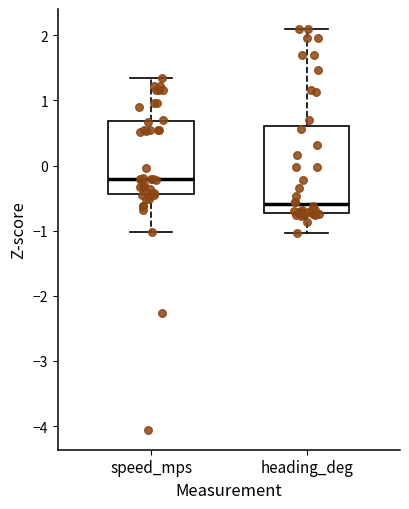

Reading left to right, read every box against the y-axis: the position of its median line, the range the box covers, and the ends of its whiskers. The values are not printed on the chart, so give them approximately, as read against the axis.

speed_mps: median -0.2, box -0.4 to 0.7, whiskers -1.0 to 1.3
heading_deg: median -0.6, box -0.7 to 0.6, whiskers -1.0 to 2.1